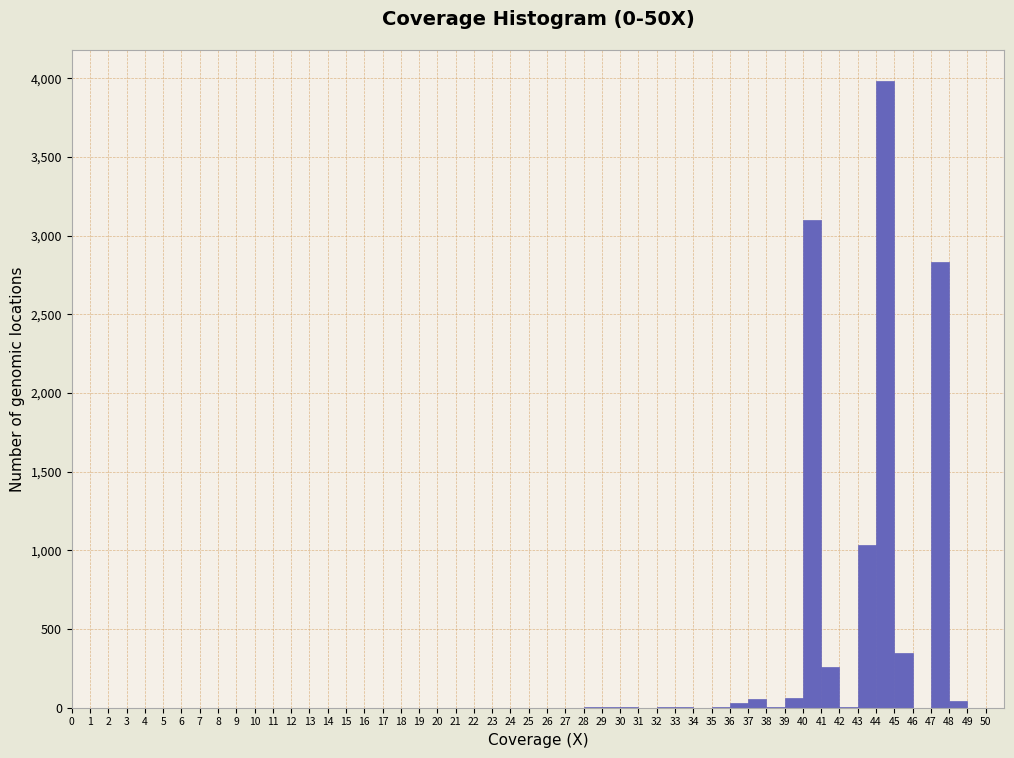

Reading left to right, list every bar in this chart as the range it spans on the x-axis followed by its height. The values are not printed on the chart, so give them approximately, as read against the axis.

0 to 1: 0
1 to 2: 0
2 to 3: 0
3 to 4: 0
4 to 5: 0
5 to 6: 0
6 to 7: 0
7 to 8: 0
8 to 9: 0
9 to 10: 0
10 to 11: 0
11 to 12: 0
12 to 13: 0
13 to 14: 0
14 to 15: 0
15 to 16: 0
16 to 17: 0
17 to 18: 0
18 to 19: 0
19 to 20: 0
20 to 21: 0
21 to 22: 0
22 to 23: 0
23 to 24: 0
24 to 25: under 50
25 to 26: 0
26 to 27: 0
27 to 28: under 50
28 to 29: under 50
29 to 30: under 50
30 to 31: under 50
31 to 32: 0
32 to 33: under 50
33 to 34: under 50
34 to 35: under 50
35 to 36: under 50
36 to 37: under 50
37 to 38: 50
38 to 39: under 50
39 to 40: 50
40 to 41: 3100
41 to 42: 250
42 to 43: under 50
43 to 44: 1050
44 to 45: 4000
45 to 46: 350
46 to 47: under 50
47 to 48: 2850
48 to 49: under 50
49 to 50: under 50
50 to 51: 0